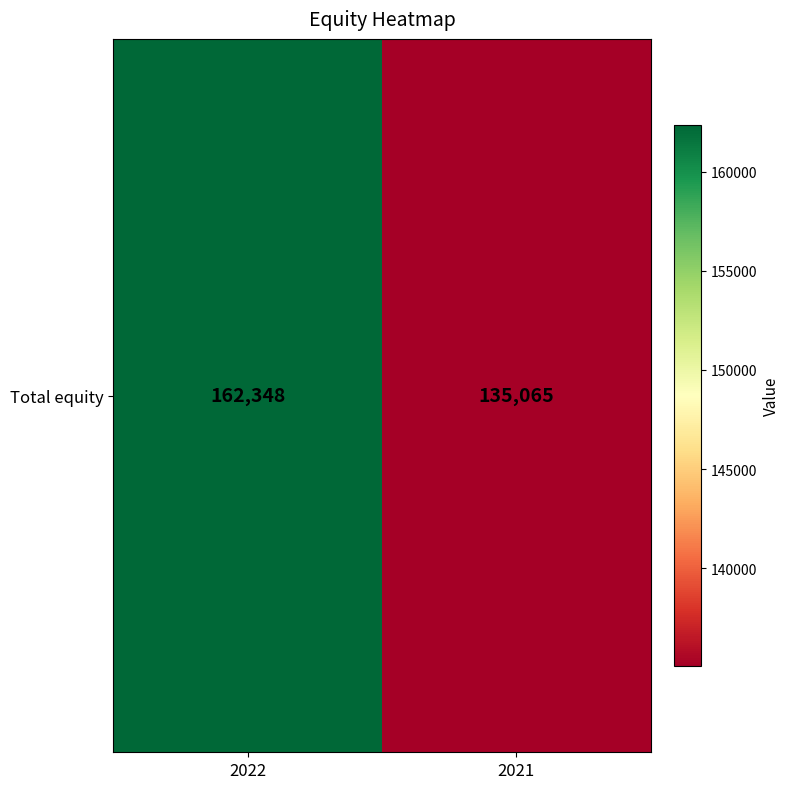

True or false: the data shows 36584 at 2021.

False